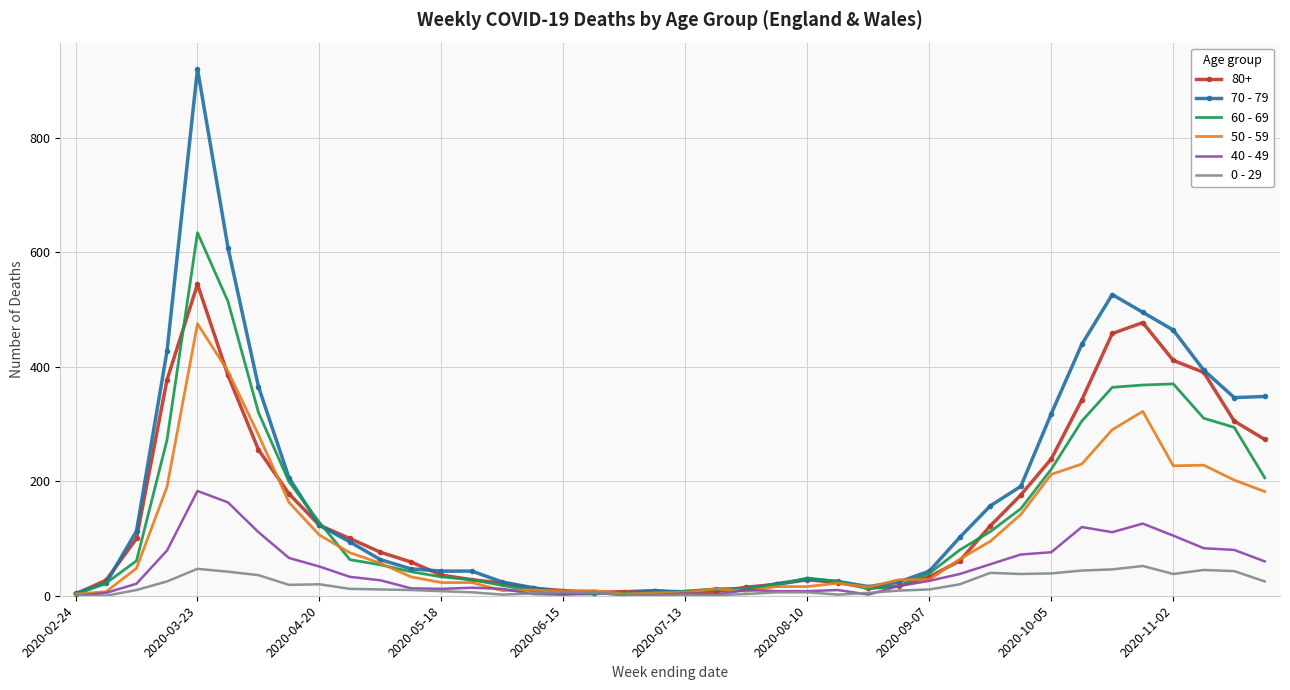

Which series has the largest range (max minus min)?

70 - 79